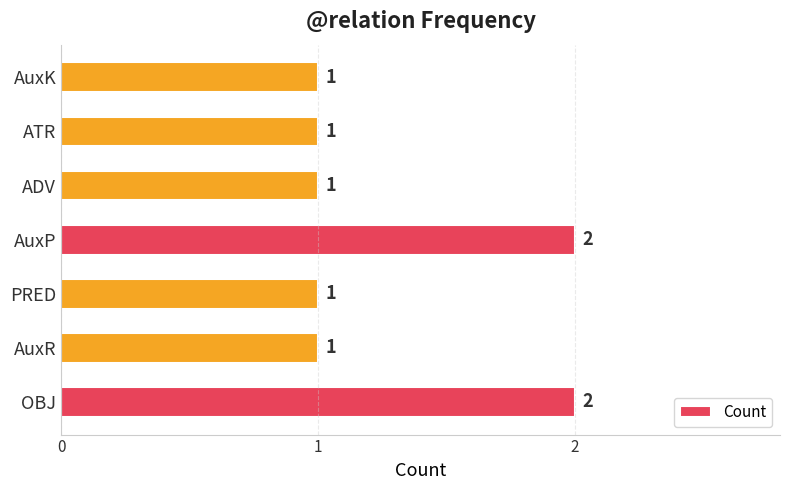

True or false: the data shows 4 at OBJ.

False